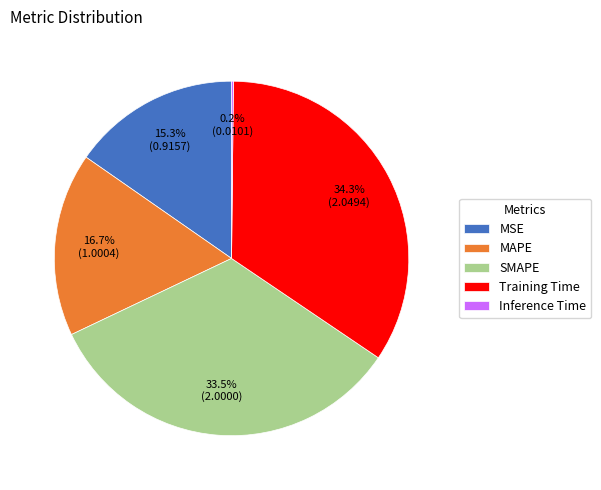

To the nearest percent, what is the combined percentage of MAPE and MSE?

32%